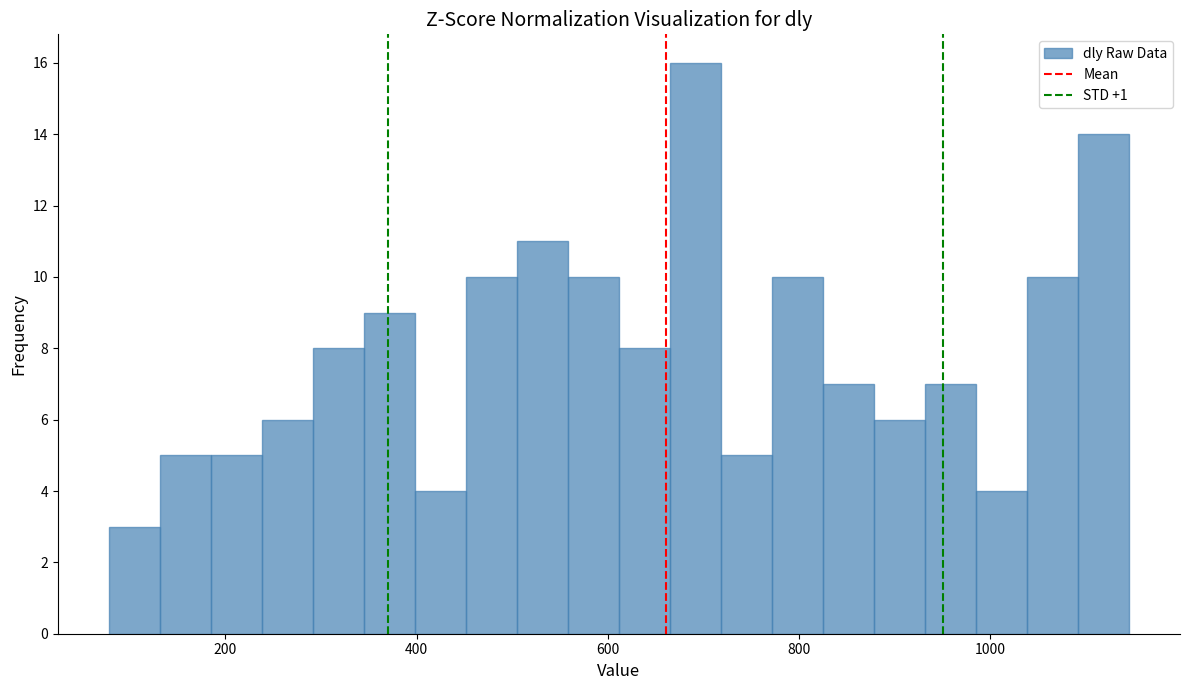

Around what value on the x-axis is the tallest bar? Give the approximate position of its centre, as read against the axis.

700